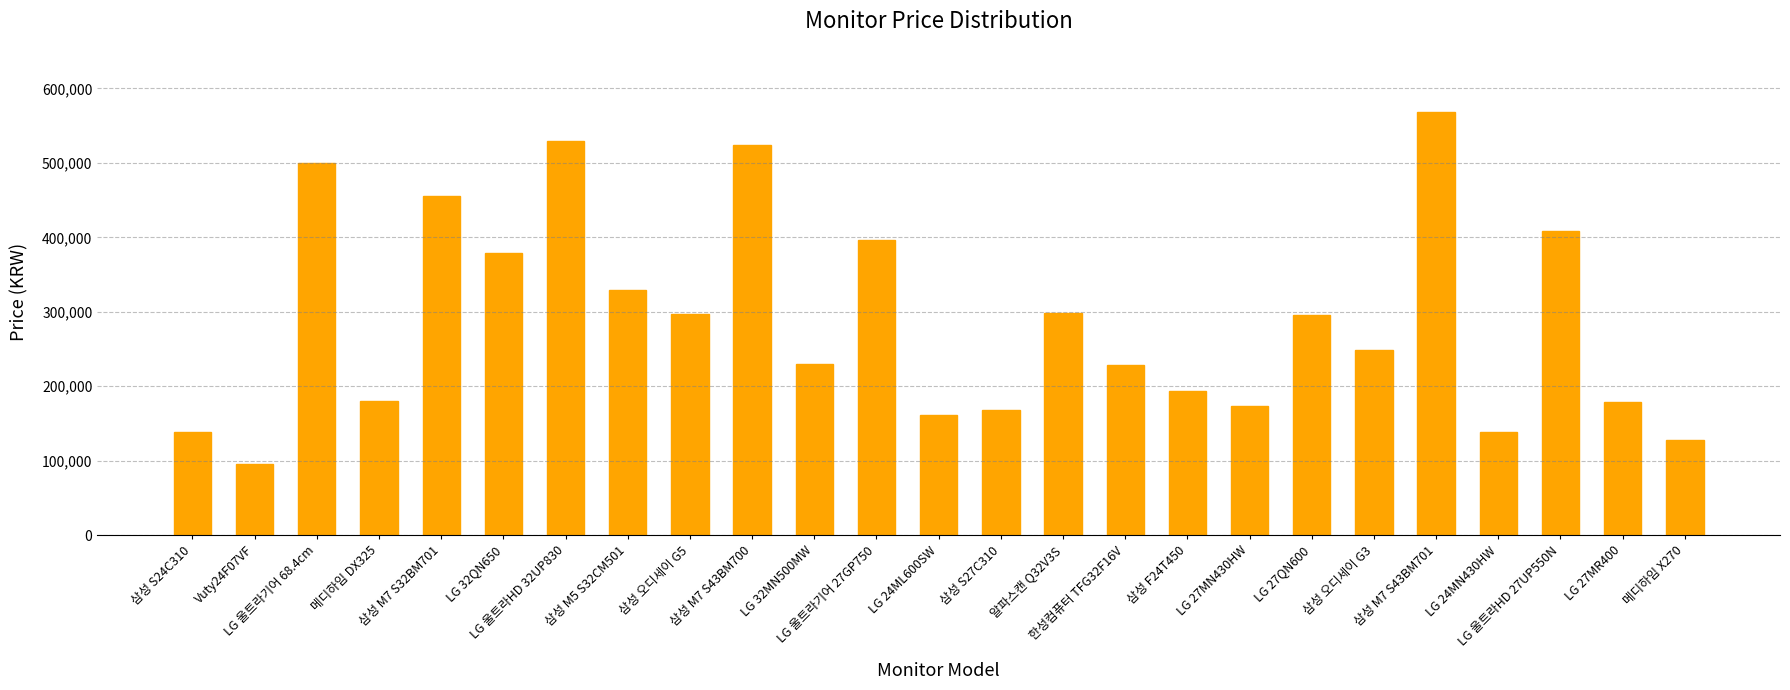

What is the label of the 24th bar from the right?

Vuty24F07VF